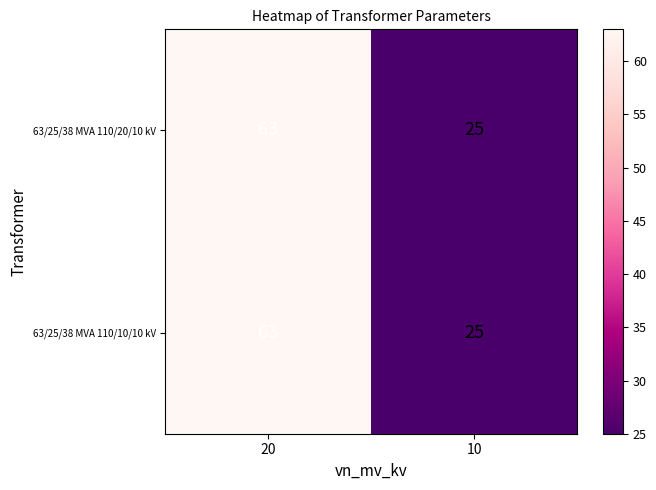

At which label does 63/25/38 MVA 110/20/10 kV reach its peak?

20